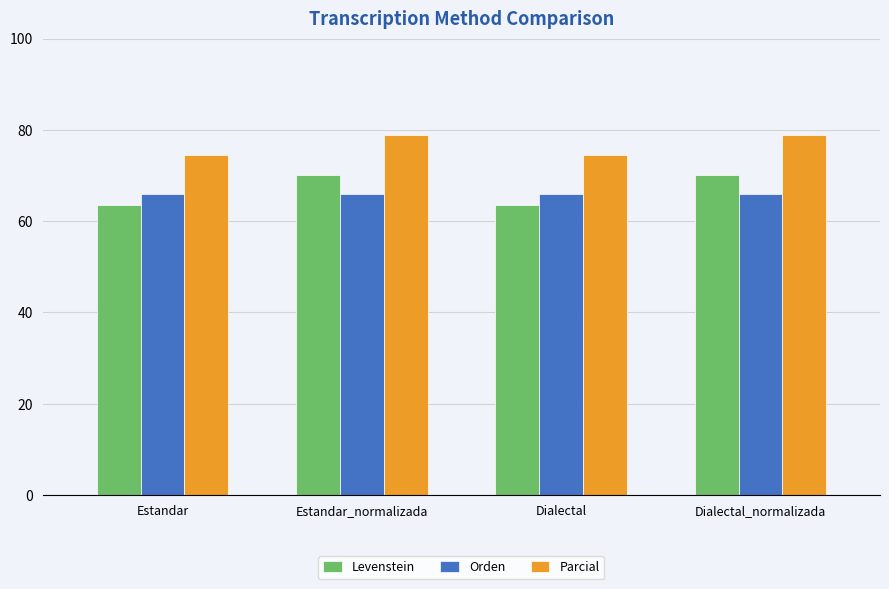

Are the bars grouped side by side (vs. stacked)?

Yes